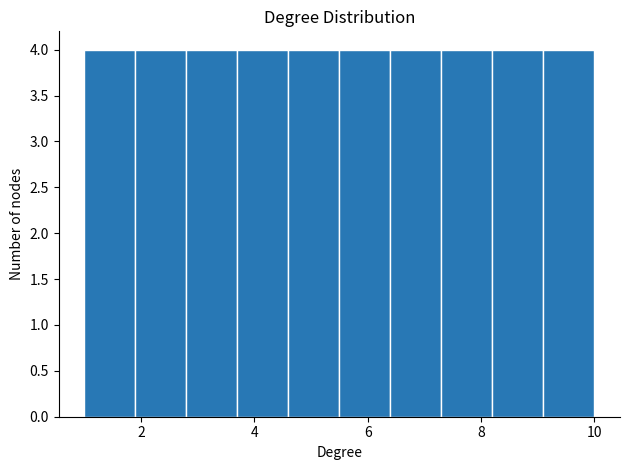

Reading left to right, transcribe this chart: for each bar, give the range it covers on the x-axis and its height. Neither the bar edges nor the heights are printed on the chart, so give them approximately, as read against the axes.

1.0 to 1.9: 4
1.9 to 2.8: 4
2.8 to 3.7: 4
3.7 to 4.6: 4
4.6 to 5.5: 4
5.5 to 6.4: 4
6.4 to 7.3: 4
7.3 to 8.2: 4
8.2 to 9.1: 4
9.1 to 10.0: 4